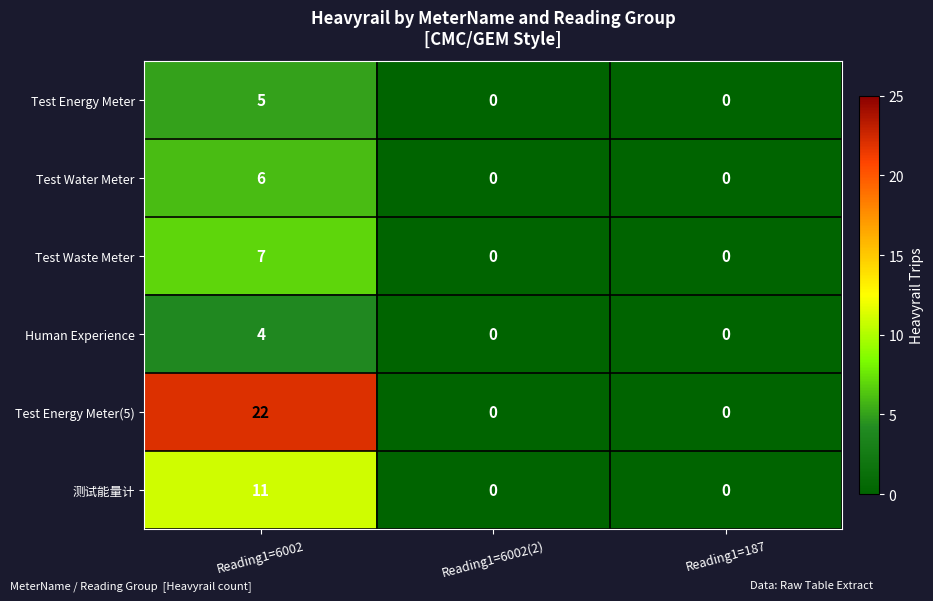

What is the sum of all Test Energy Meter values?

5